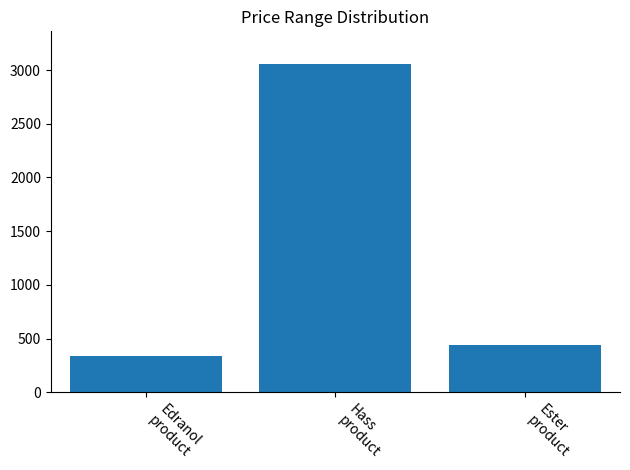

Reading left to right, list all the values displayed in this chart.

Edranol
product=335	Hass
product=3055	Ester
product=440